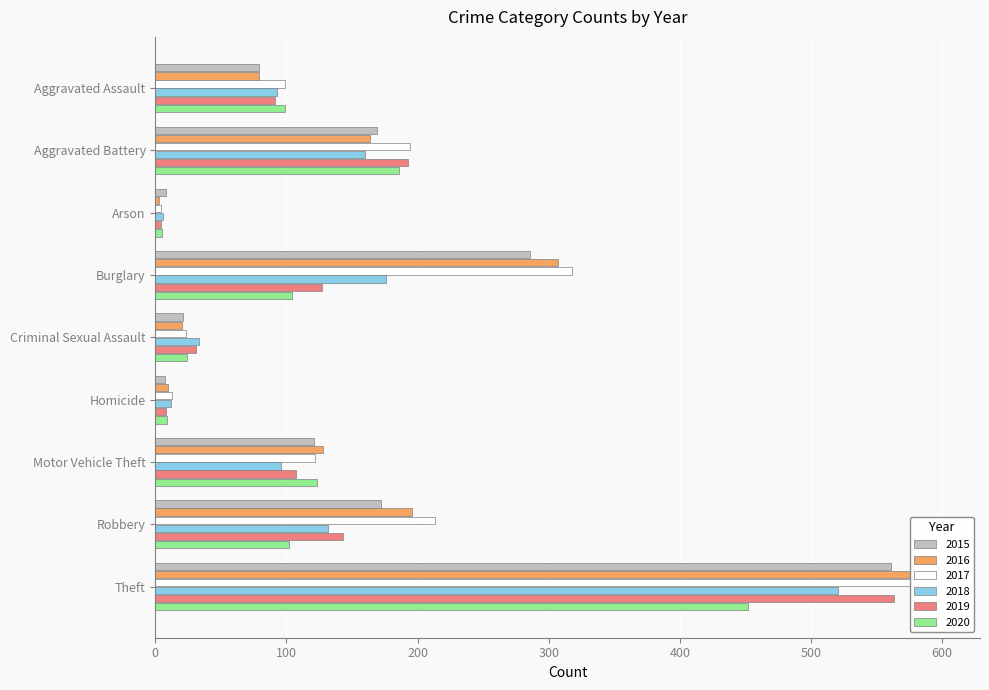

How many groups of bars are there?

9